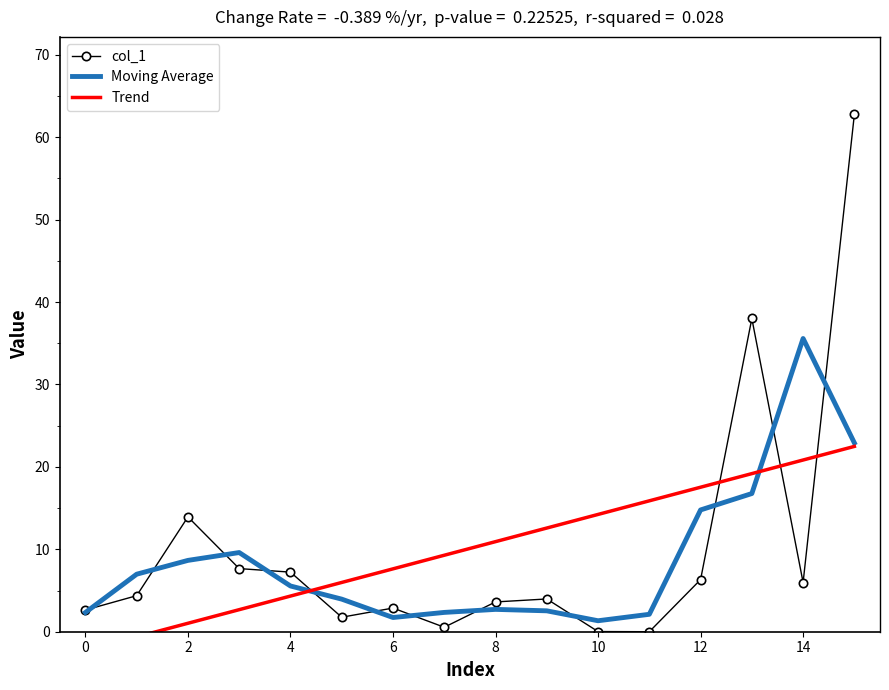

At which label does Moving Average reach its minimum?

10